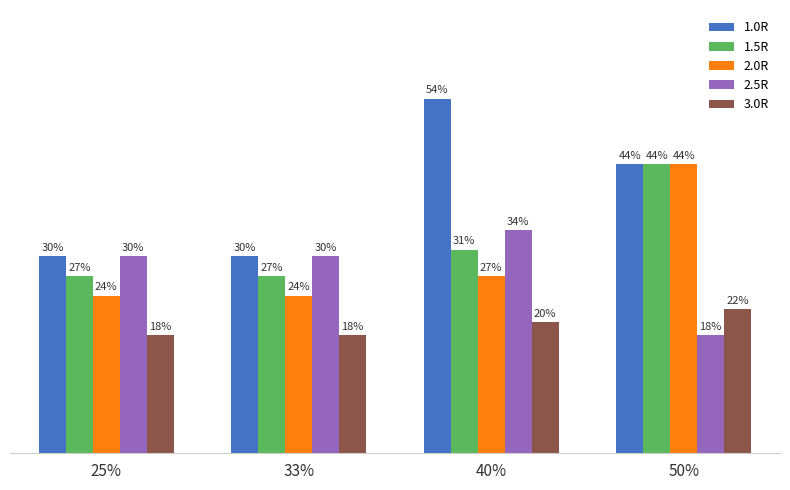

Does the chart contain any negative values?

No